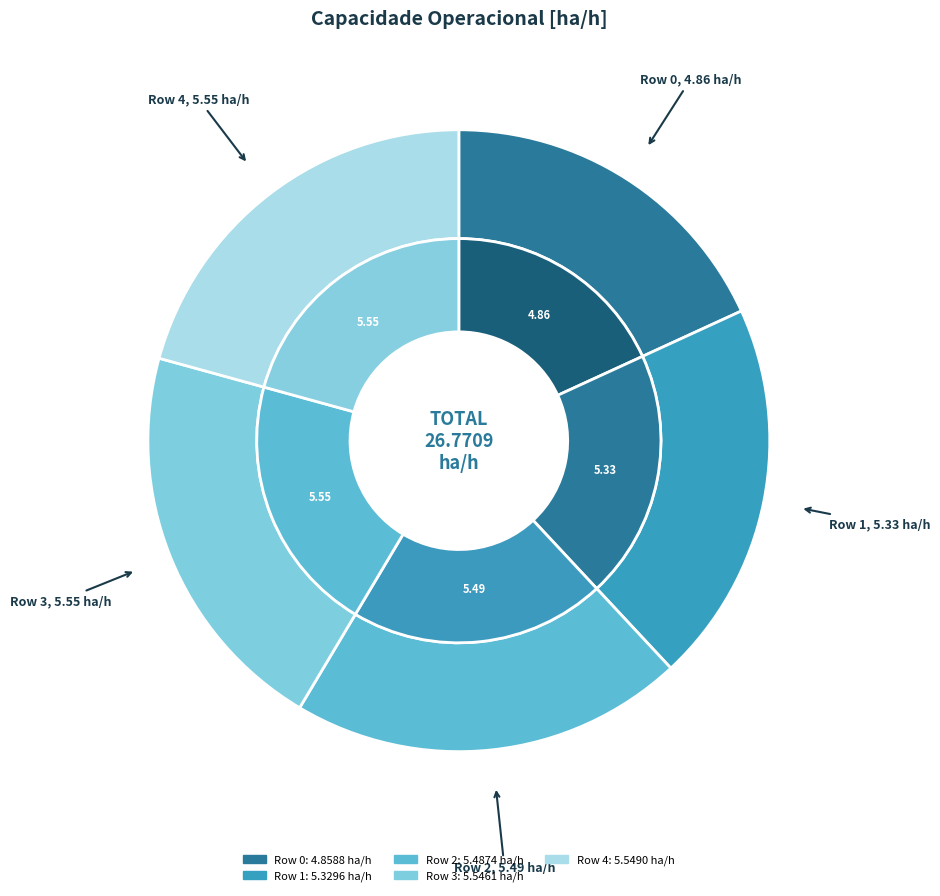

What is the ratio of the value at 2 to the value at 0?

1.1